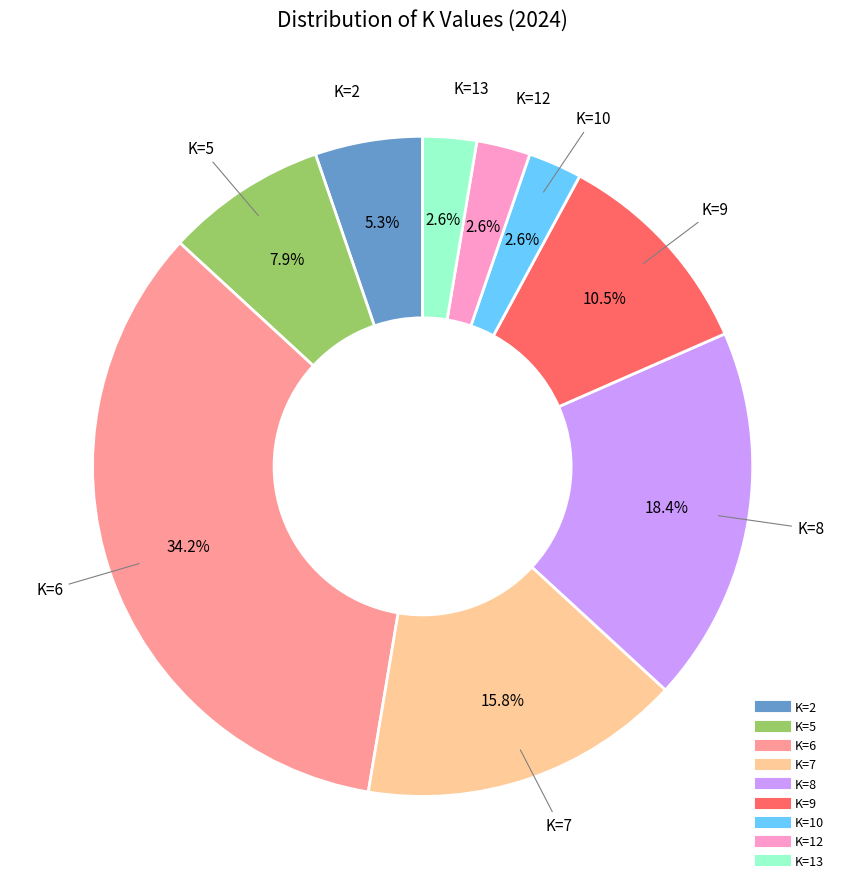

How much of the chart is everything except K=12?

97.4%